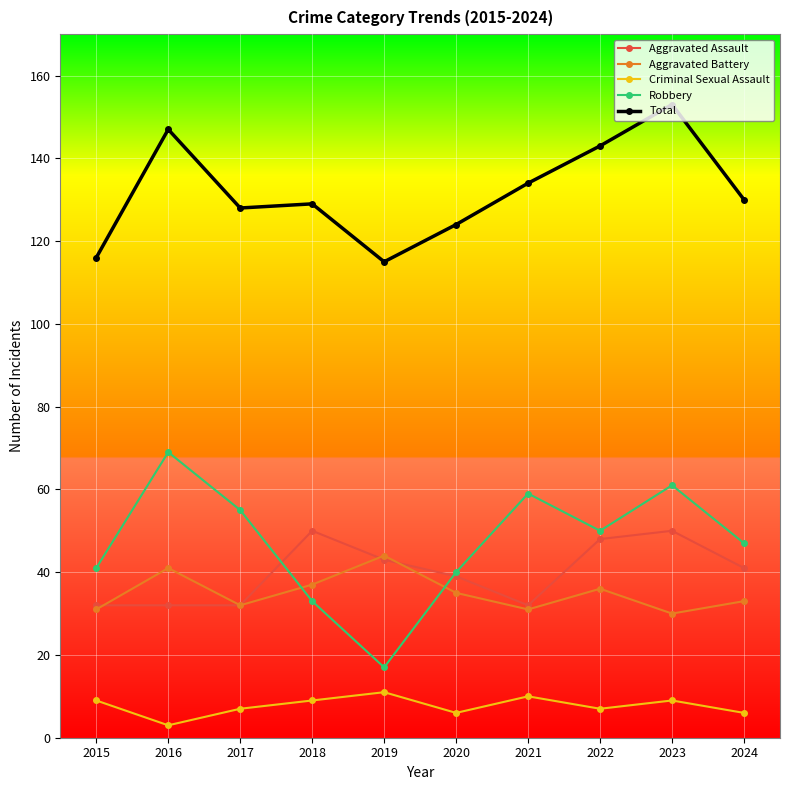

Which series has the largest range (max minus min)?

Robbery